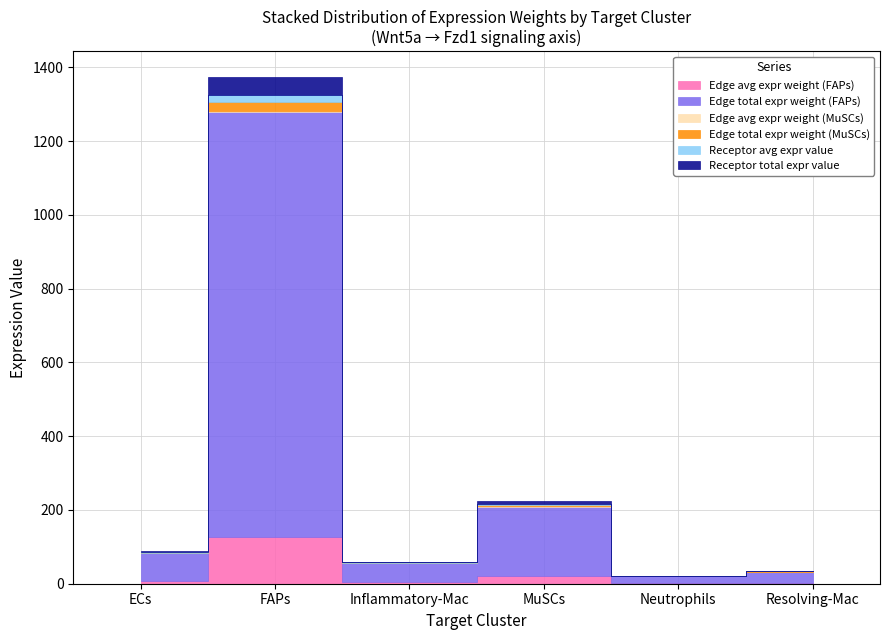

Which series changed the most between FAPs and Neutrophils?

Edge total expr weight (FAPs)